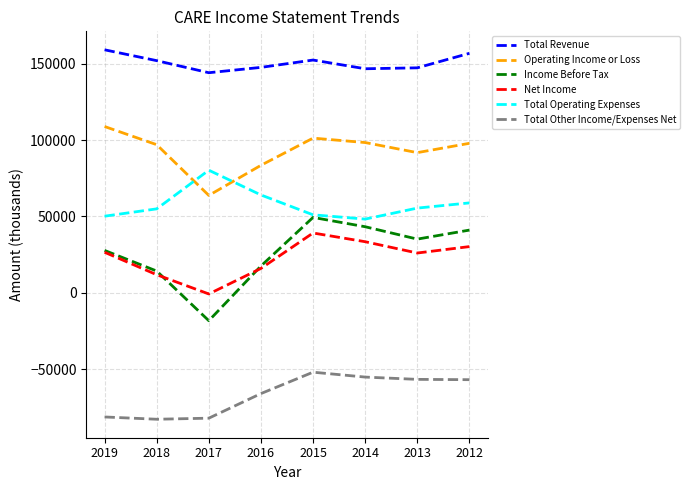

What is the difference between the maximum and minimum values in the Net Income series?

39900